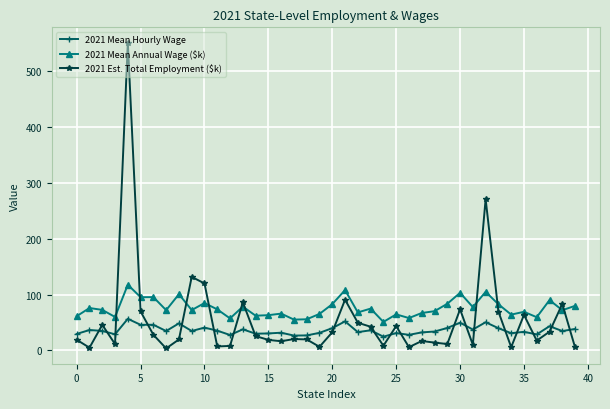

Which series has the widest spread of values?

2021 Est. Total Employment ($k)